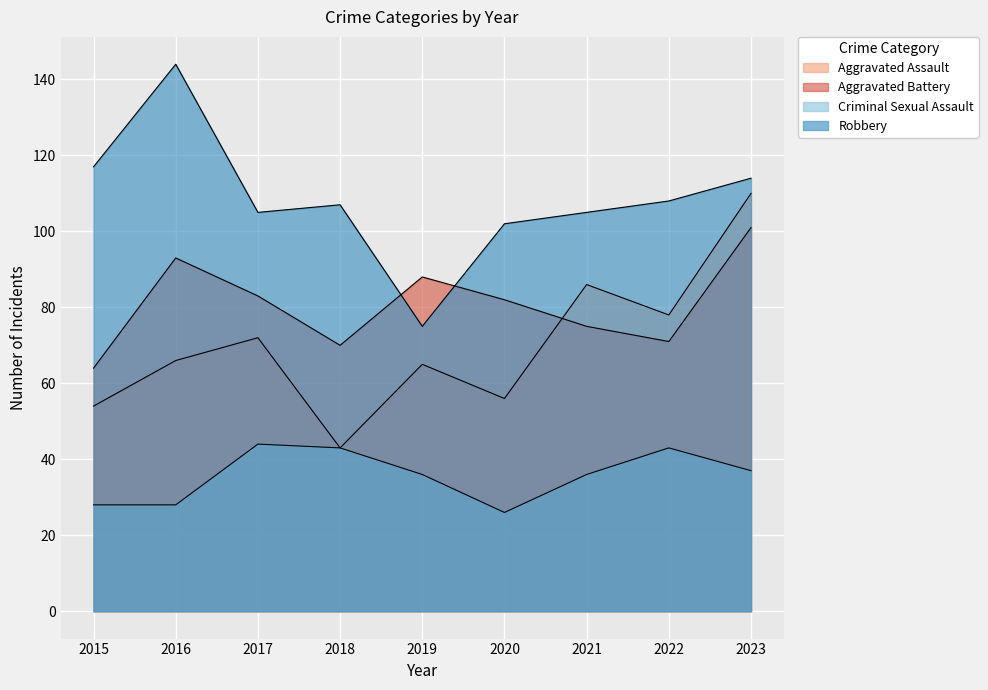

True or false: Aggravated Assault has a value of 43 at 2018.

True